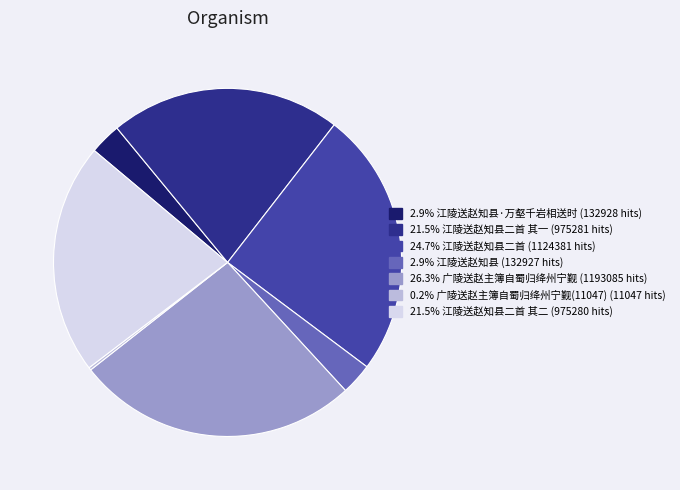

Is there a majority slice in this chart?

No